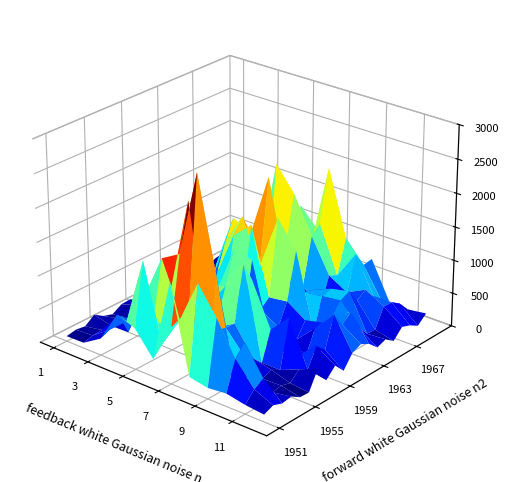

What is the sum of the 1953 values at 5 and 2?

1040